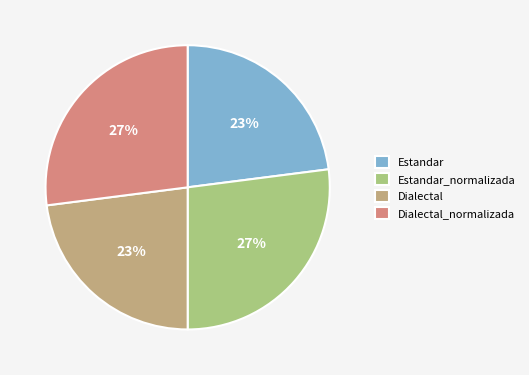

True or false: Dialectal accounts for 33% of the total.

False